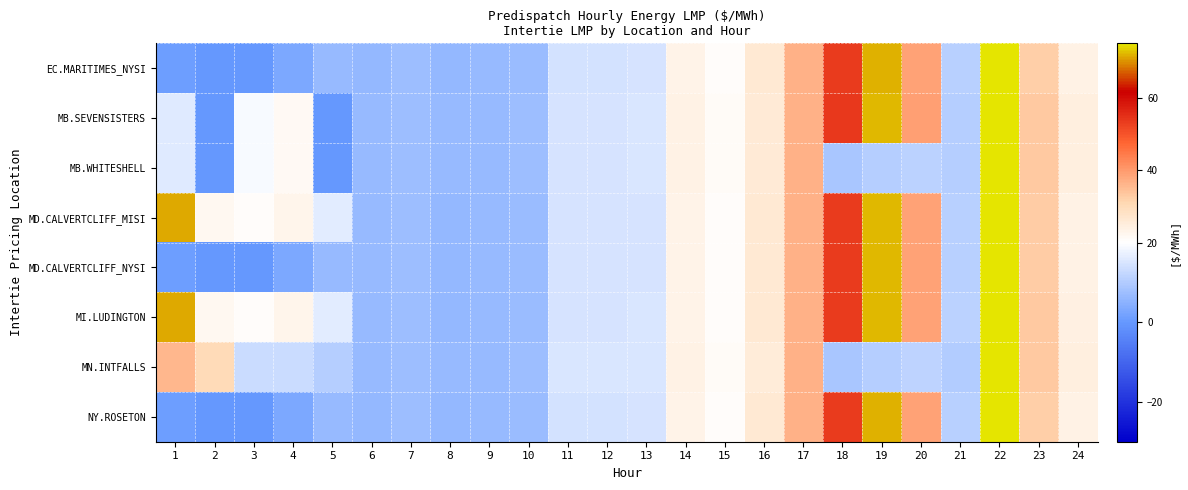

Rank the series at 21 from highest to lowest value.

MI.LUDINGTON, MD.CALVERTCLIFF_MISI, MD.CALVERTCLIFF_NYSI, EC.MARITIMES_NYSI, NY.ROSETON, MB.SEVENSISTERS, MB.WHITESHELL, MN.INTFALLS